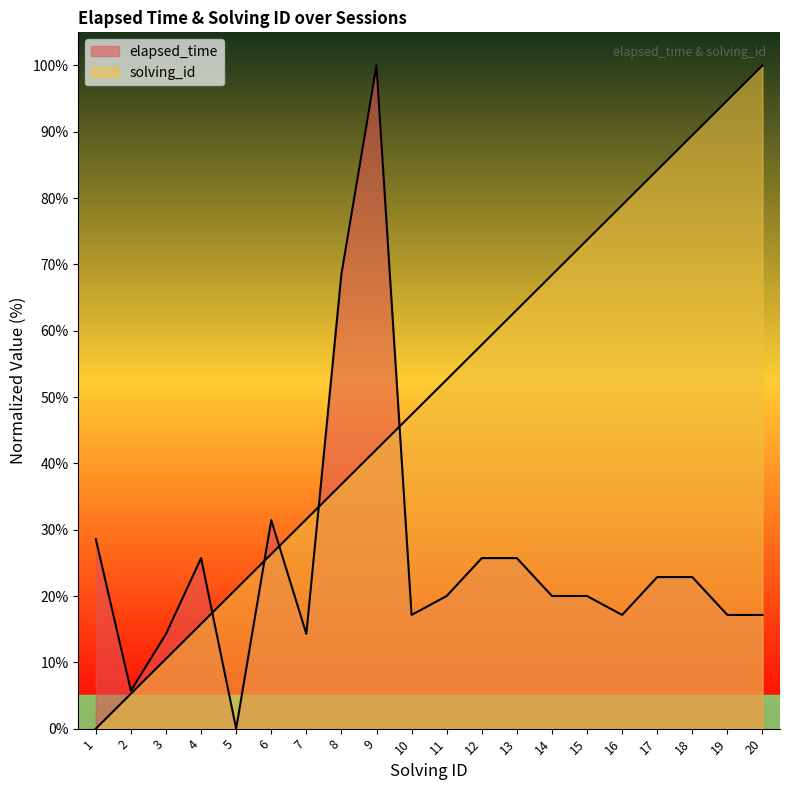

Which series changed the most between 12 and 14?

solving_id